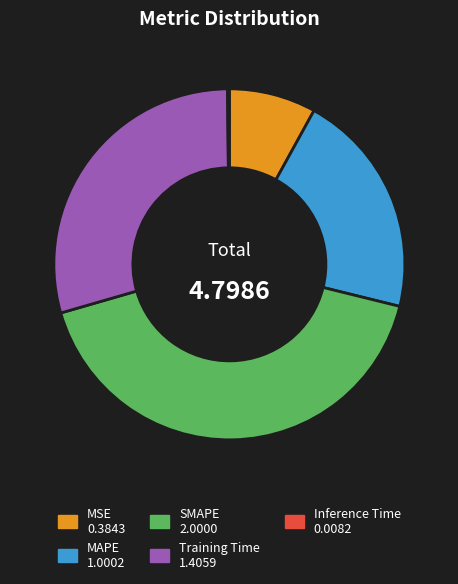

Is it true that Training Time is 29% of the pie?

True